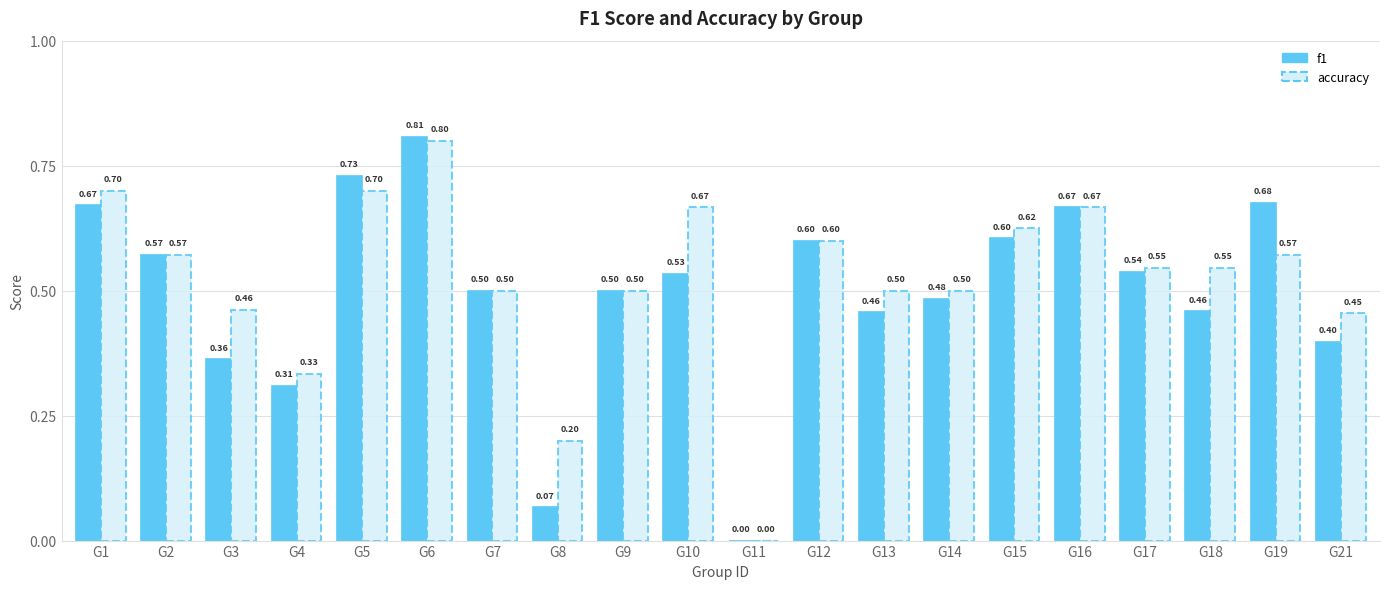

Between G5 and G14, which series saw the biggest shift?

f1